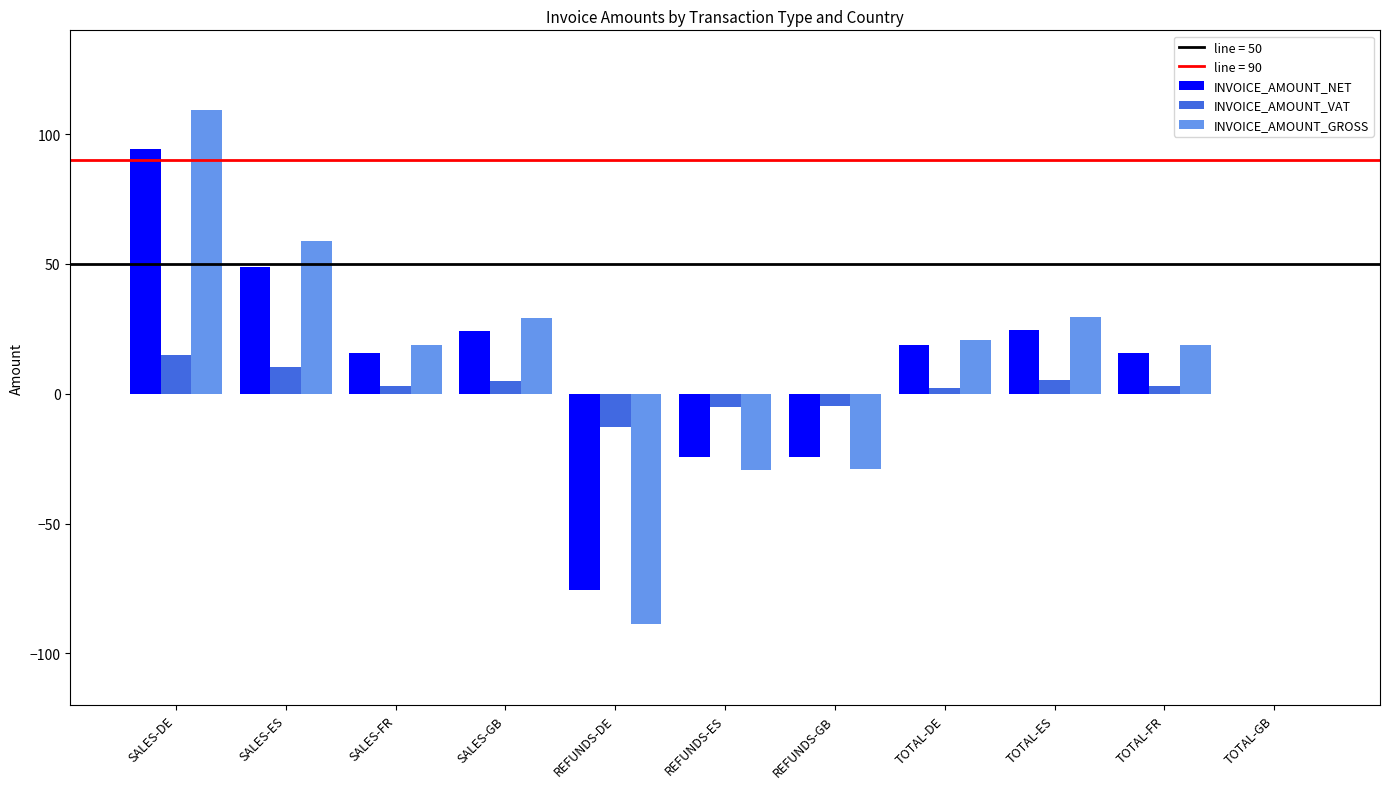

Is the value of INVOICE_AMOUNT_NET at TOTAL-DE greater than the value of INVOICE_AMOUNT_VAT at TOTAL-ES?

Yes